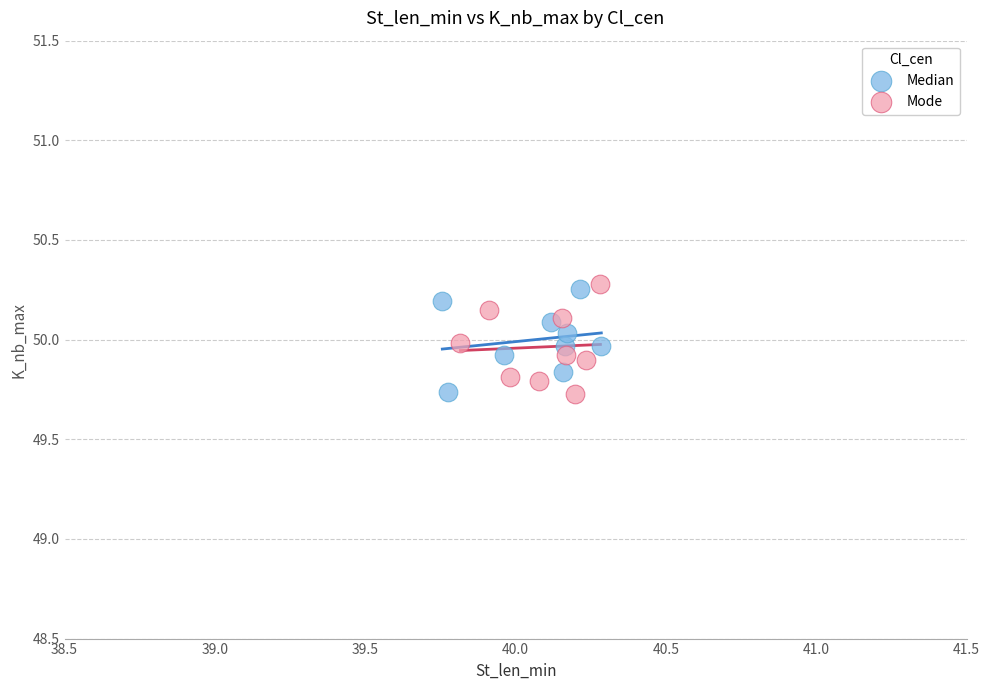

Which series contains the highest Y value?

Mode